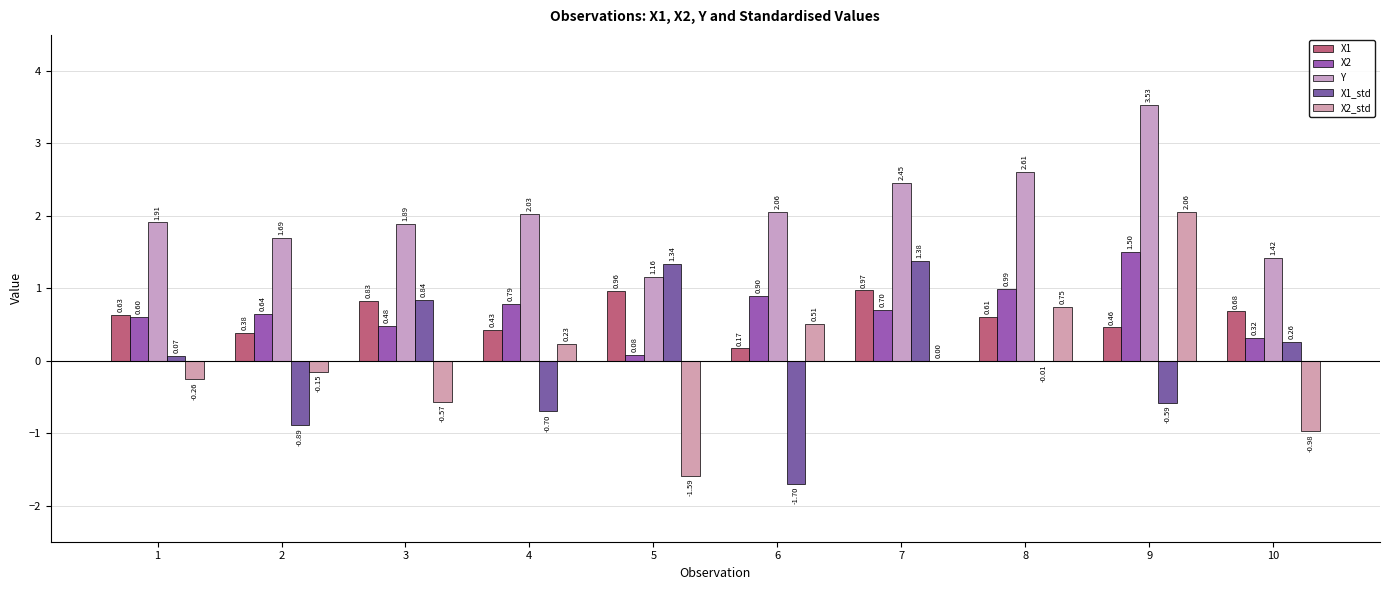

How many values in the X1_std series exceed 0?

5